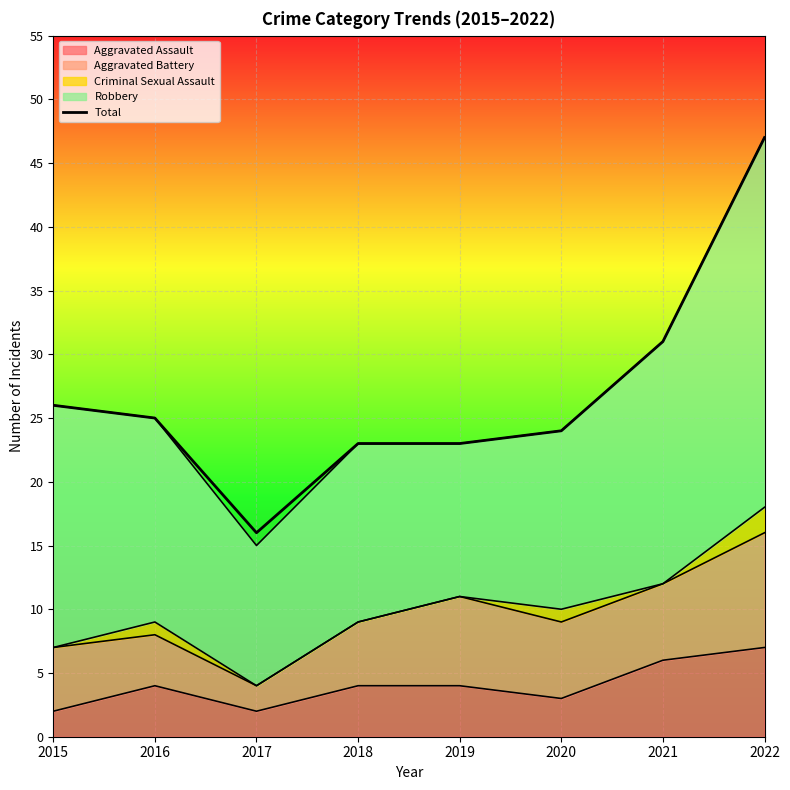

Reading left to right, transcribe all the data shown in this chart.

2015=26	2016=25	2017=16	2018=23	2019=23	2020=24	2021=31	2022=47